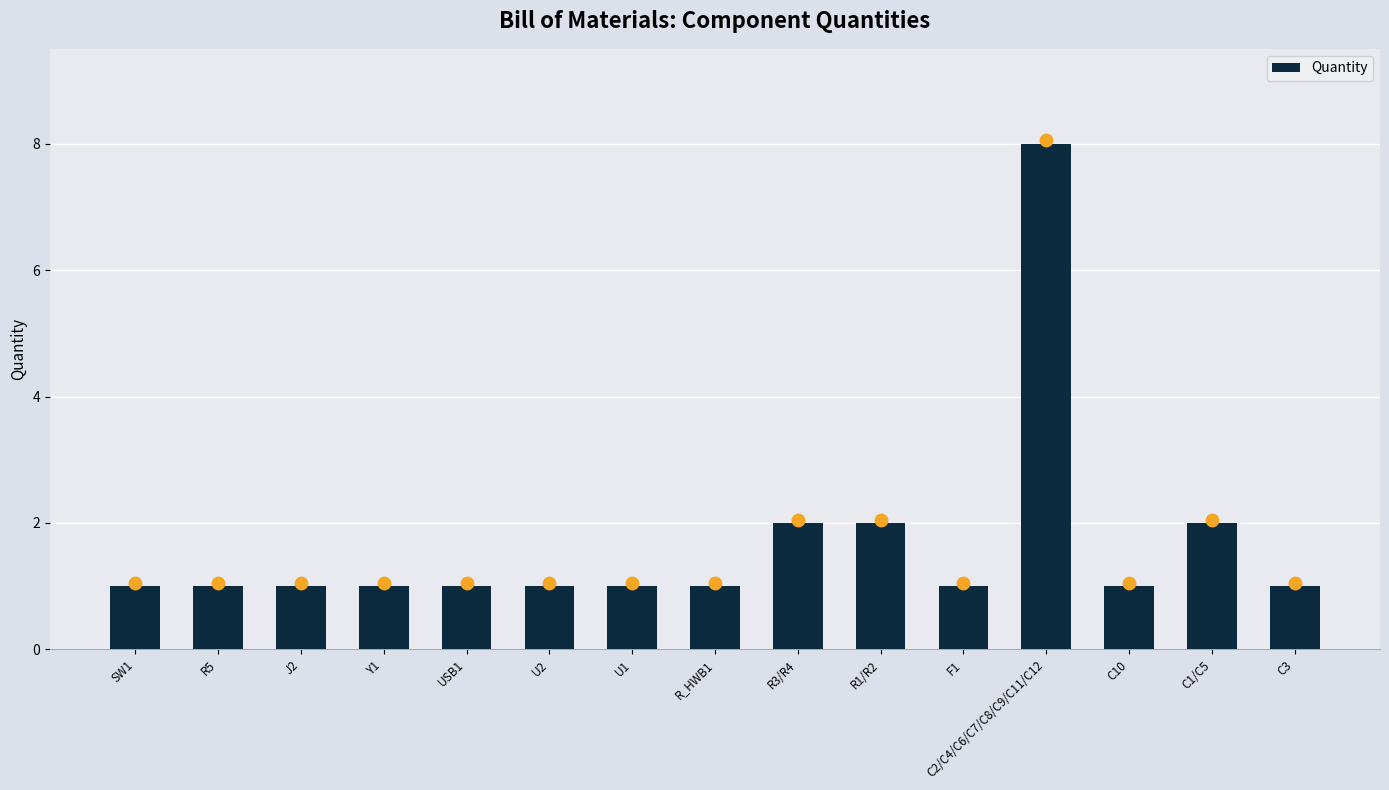

Between C3 and C2/C4/C6/C7/C8/C9/C11/C12, which is larger?

C2/C4/C6/C7/C8/C9/C11/C12